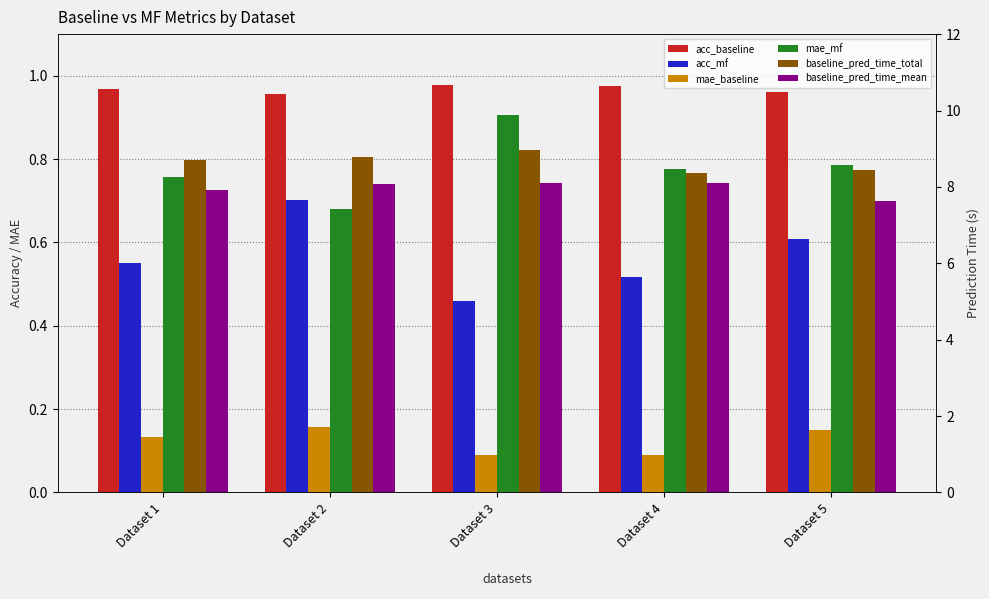

What is the minimum value shown in the chart?

0.1